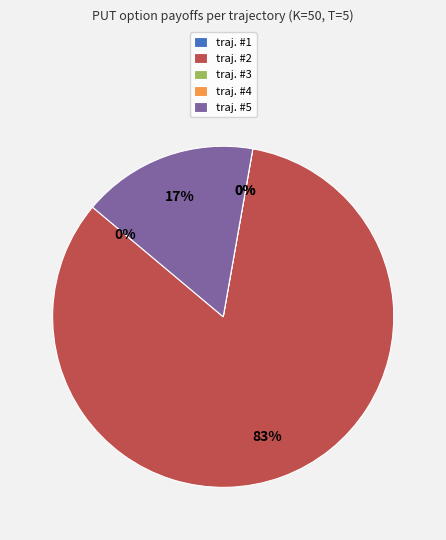

Does traj. #2 represent more than half of the total?

Yes